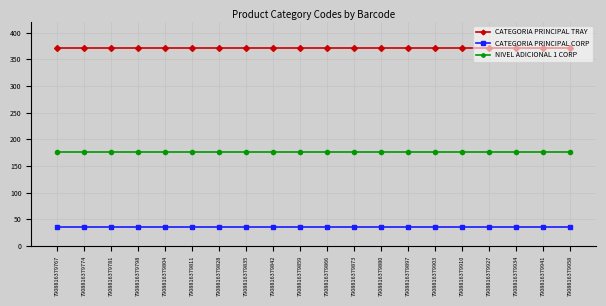

Rank the series by their average value, from lowest to highest.

CATEGORIA PRINCIPAL CORP, NIVEL ADICIONAL 1 CORP, CATEGORIA PRINCIPAL TRAY